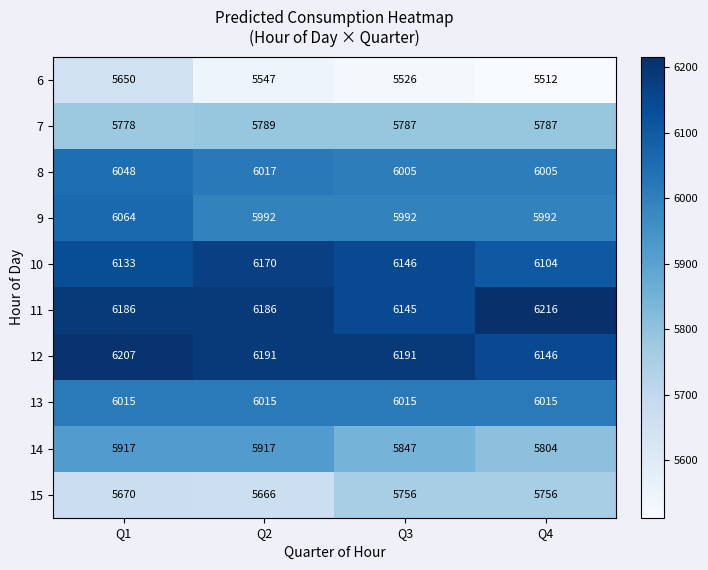

Where is 15 nearest to the value 5711?

Q1